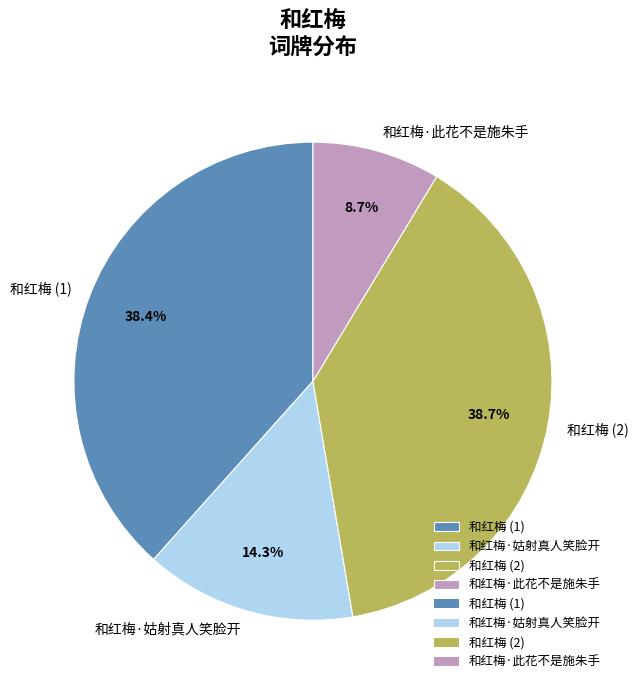

Is there a majority slice in this chart?

No